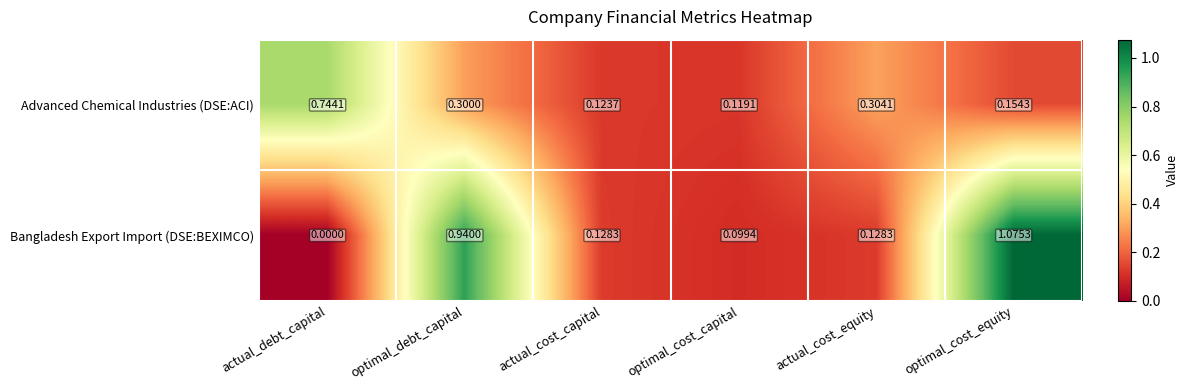

Between actual_debt_capital and actual_cost_equity, which series saw the biggest shift?

Advanced Chemical Industries (DSE:ACI)